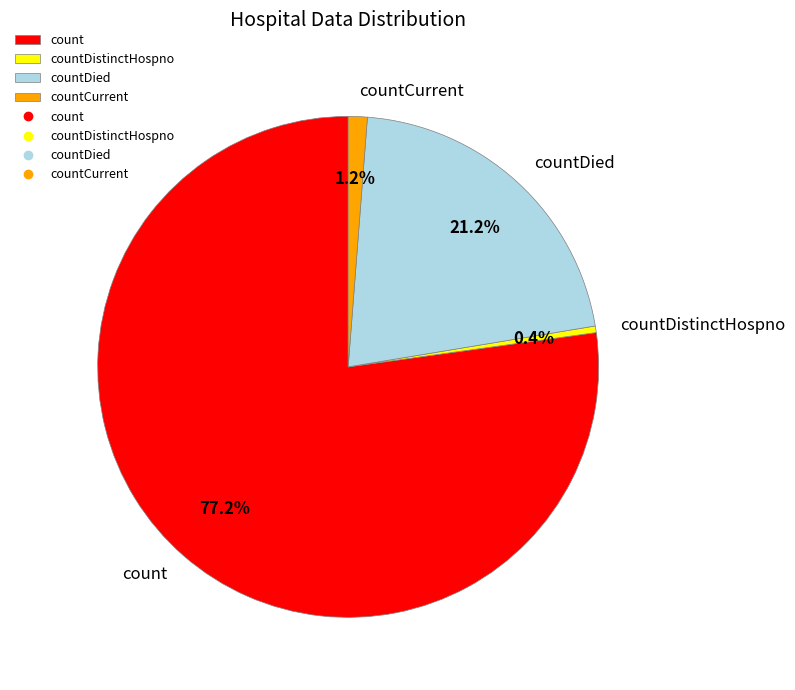

The count slice represents 77% of the pie. True or false?

True